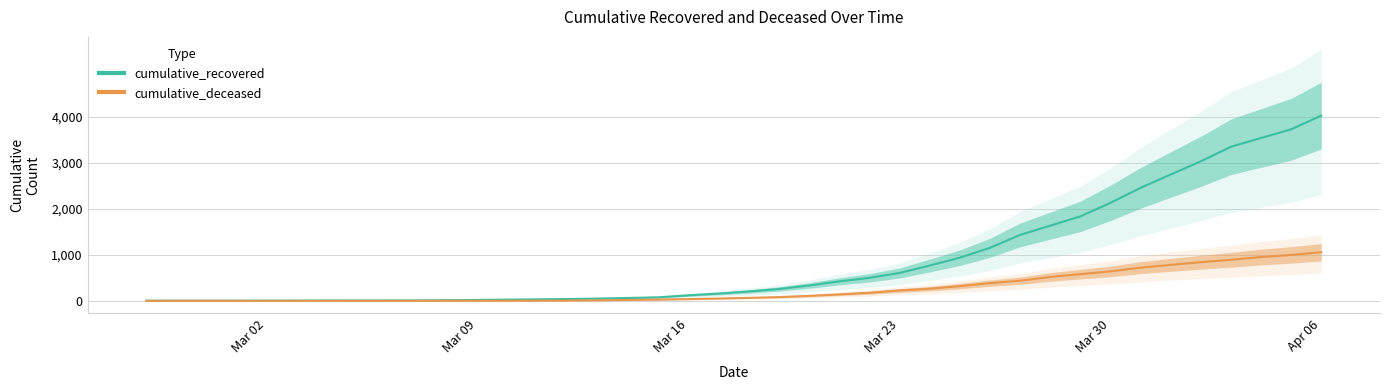

True or false: cumulative_deceased has more than 0 interior local peaks.

False